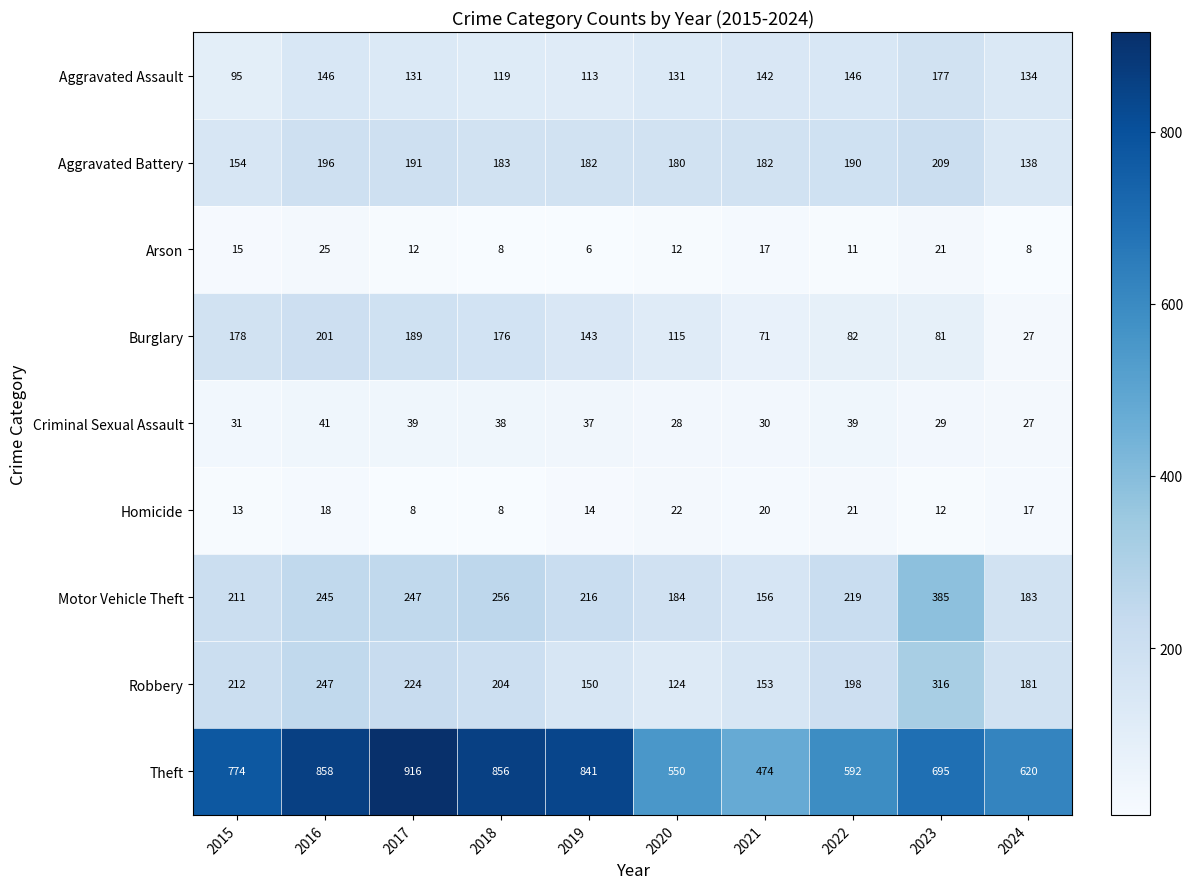

Which label corresponds to the smallest value in the chart?

2019